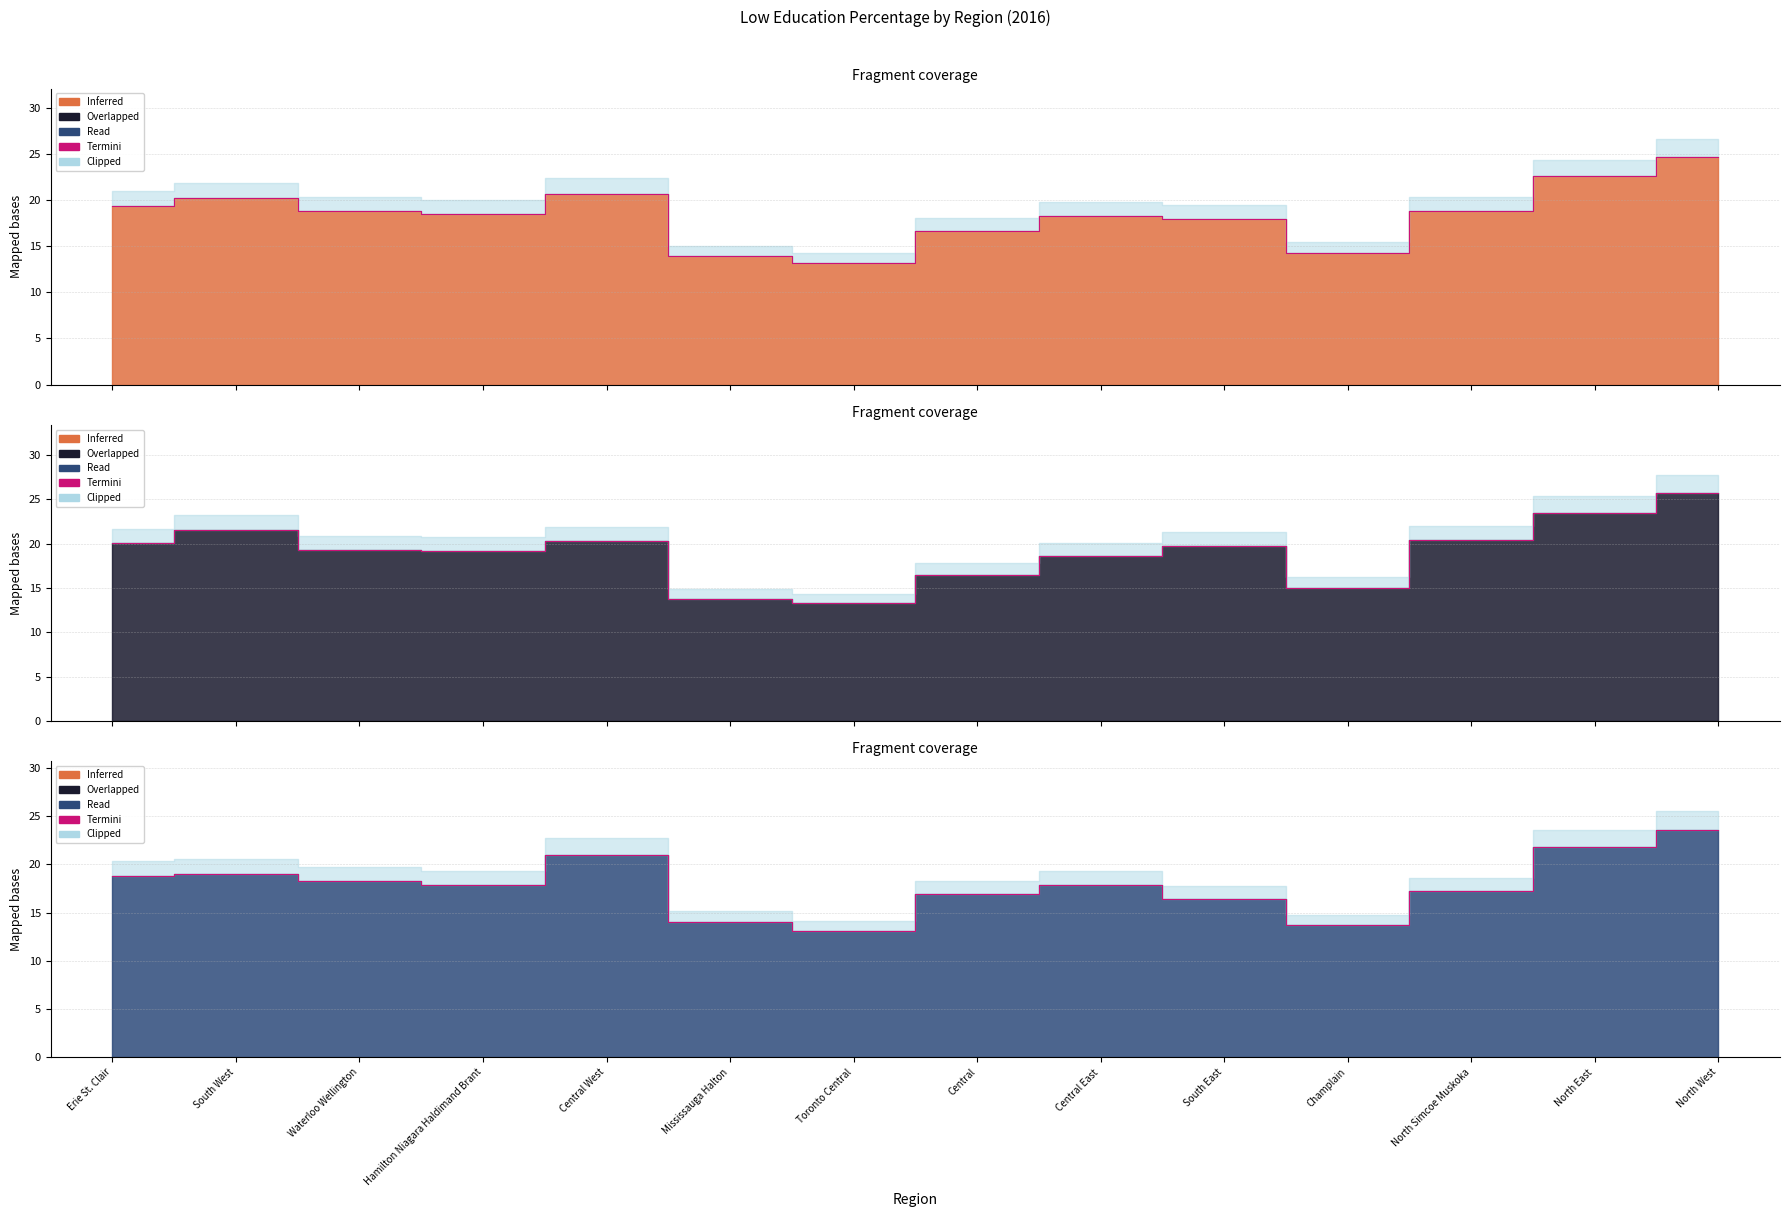

How many lines are shown in the chart?

3